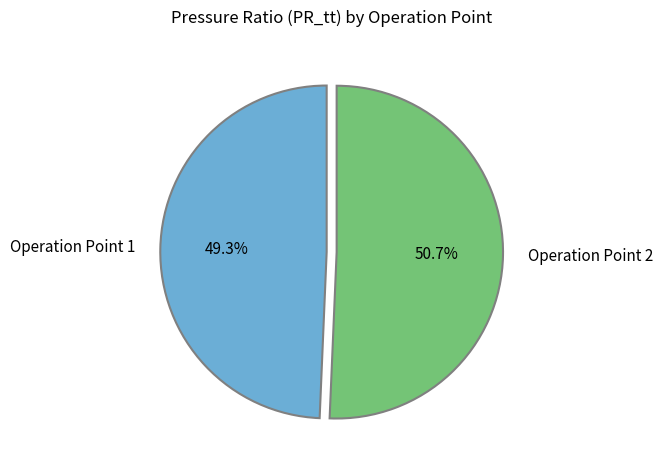

What percentage is the Operation Point 1 slice, to the nearest percent?

49%